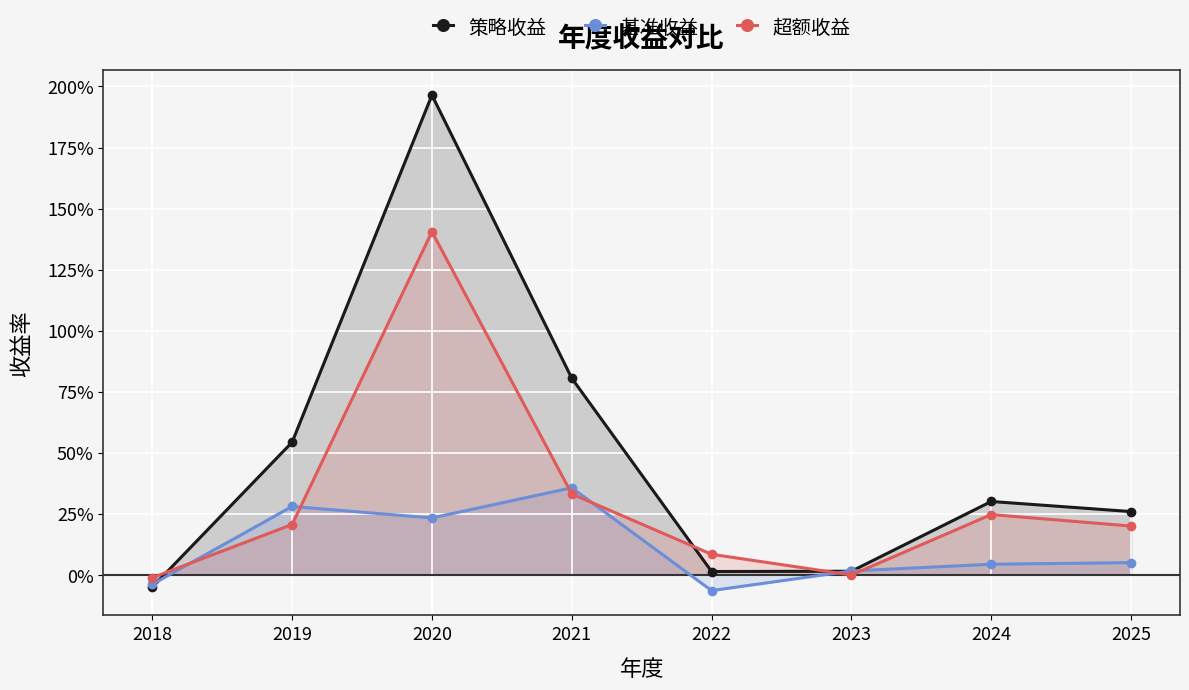

Rank the series by their average value, from lowest to highest.

基准收益, 超额收益, 策略收益